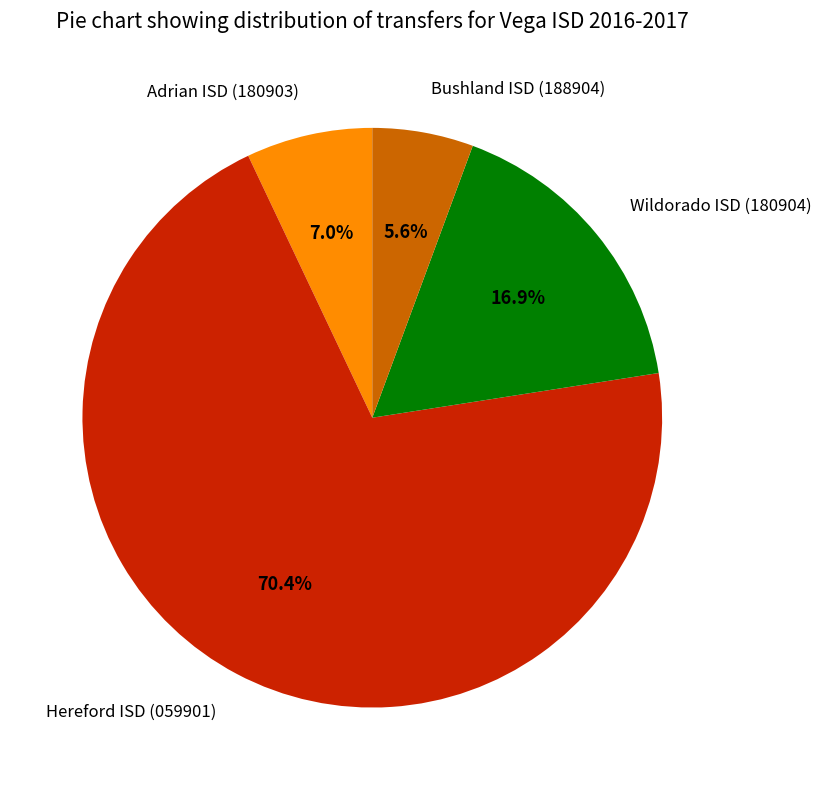

Is the sum of Wildorado ISD (180904) and Adrian ISD (180903) greater than half?

No